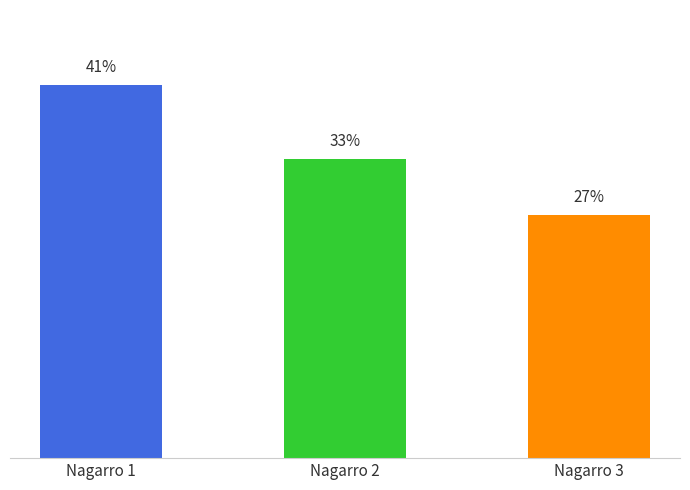

List the labels in order of value, largest first.

Nagarro 1, Nagarro 2, Nagarro 3